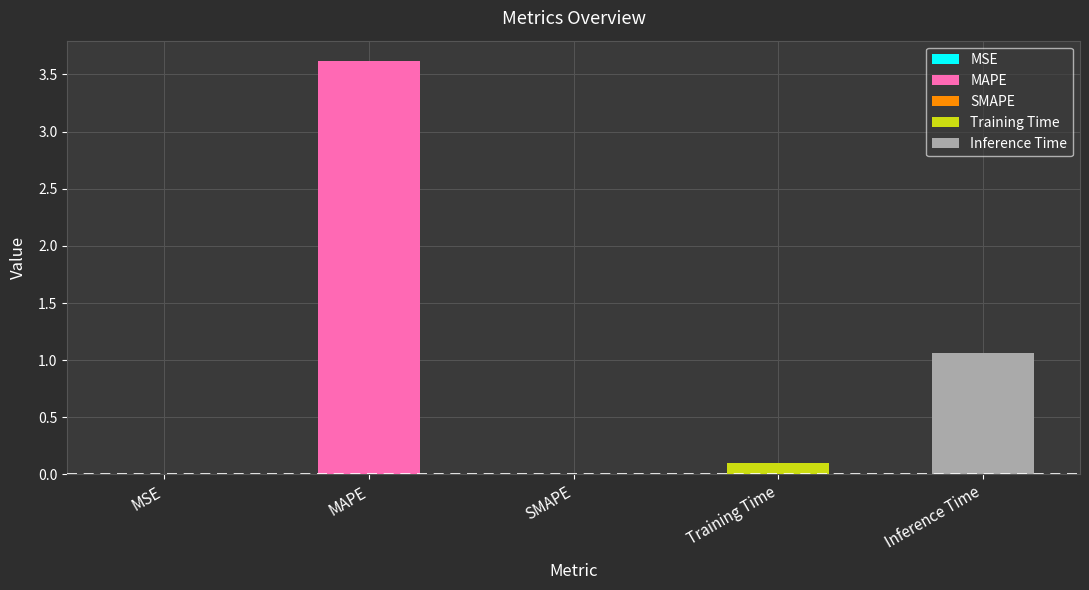

List the labels in order of value, smallest first.

SMAPE, MSE, Training Time, Inference Time, MAPE